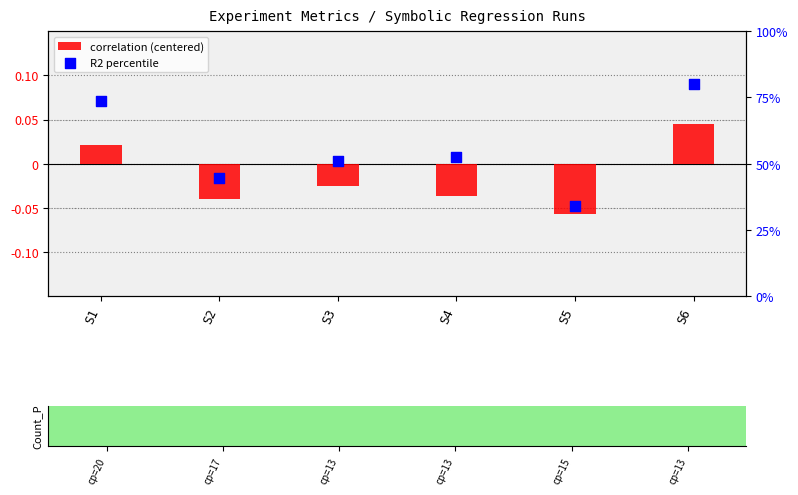

Is the value of correlation (centered) at S1 greater than the value of R2 percentile at S4?

No